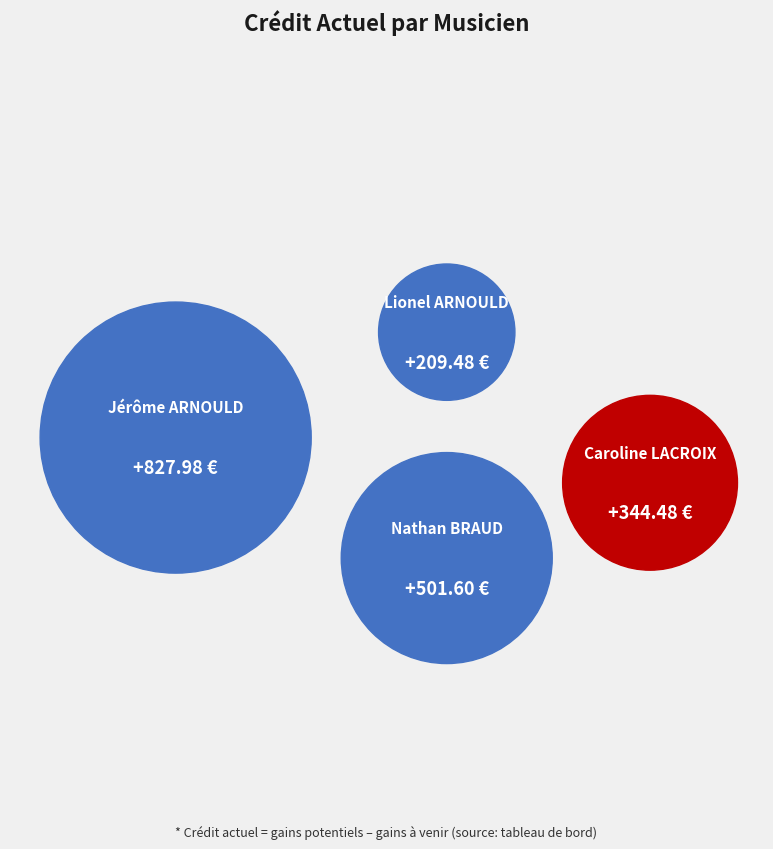

Count the number of slices in the pie.

4